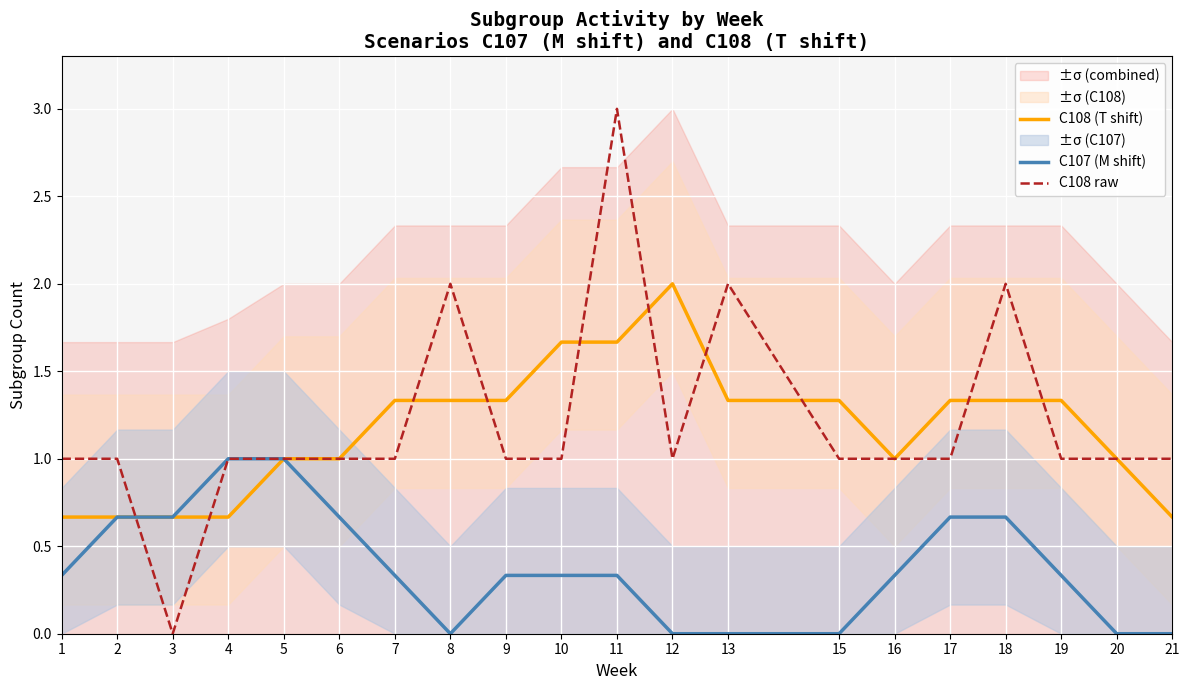

What is the value of the C107 (M shift) point at the 4th from the left?

1.0